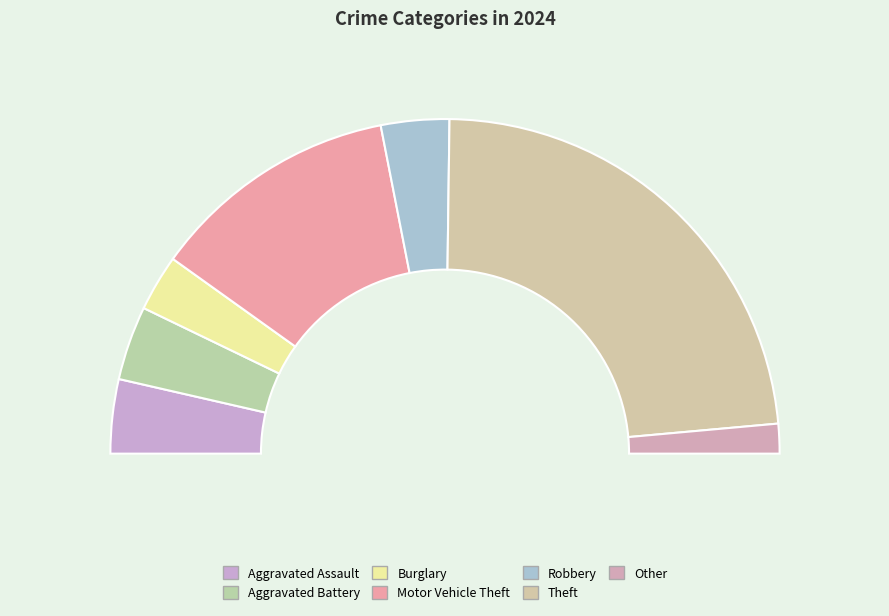

Rank the categories by value from lowest to highest.

Other, Burglary, Robbery, Aggravated Assault, Aggravated Battery, Motor Vehicle Theft, Theft